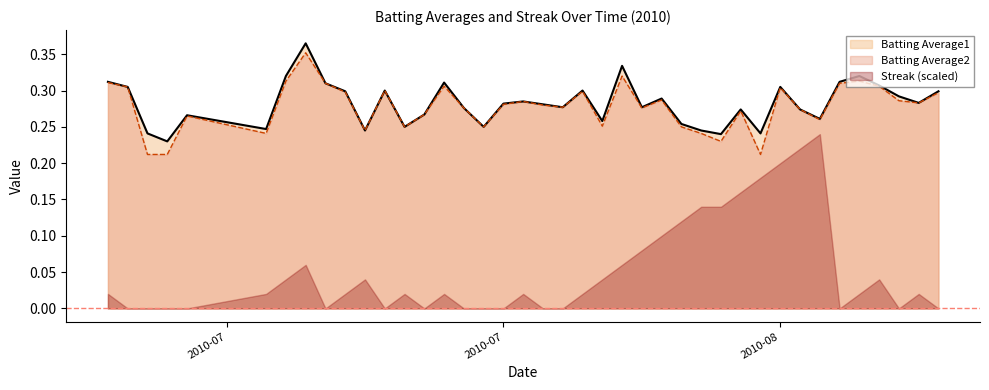

True or false: Batting Average2 and Streak (scaled) intersect in this chart.

False